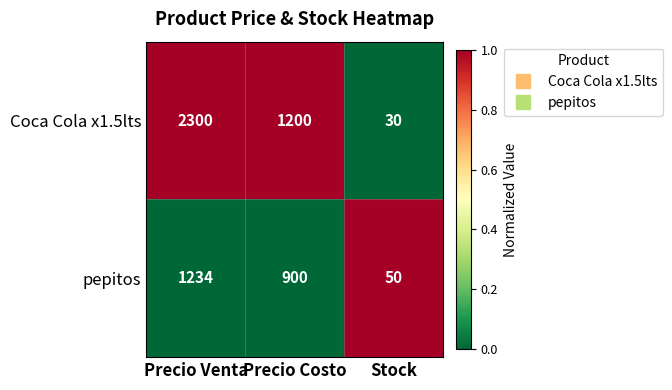

Count the number of categories in the chart.

3